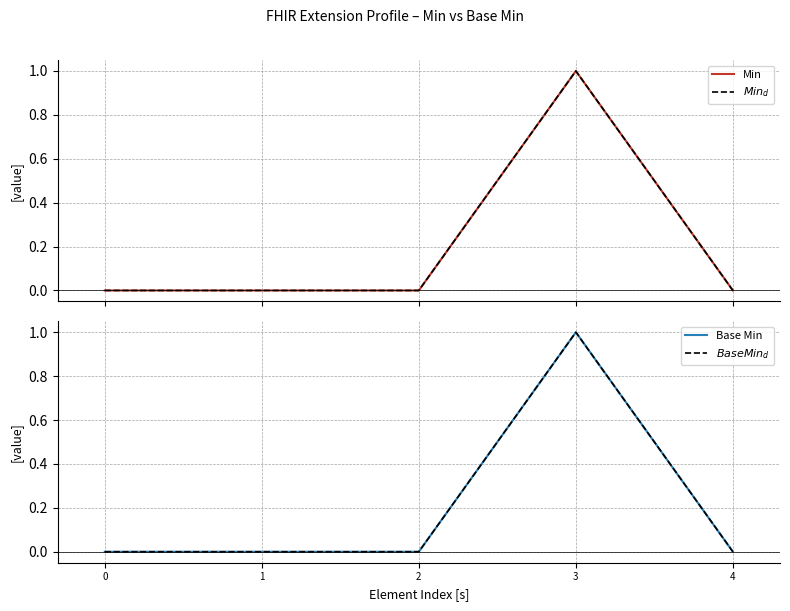

Reading left to right, transcribe all the data shown in this chart.

Min: 0	0	0	1	0
$Min_d$: 0	0	0	1	0
Base Min: 0	0	0	1	0
$Base Min_d$: 0	0	0	1	0